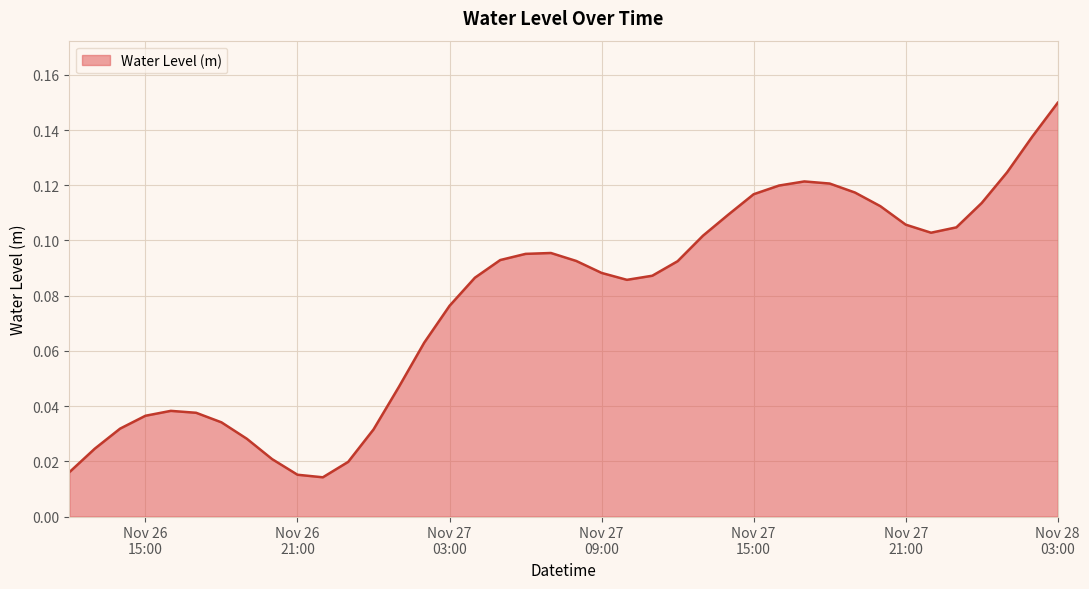

Count the values in the range 0 to 1.

40